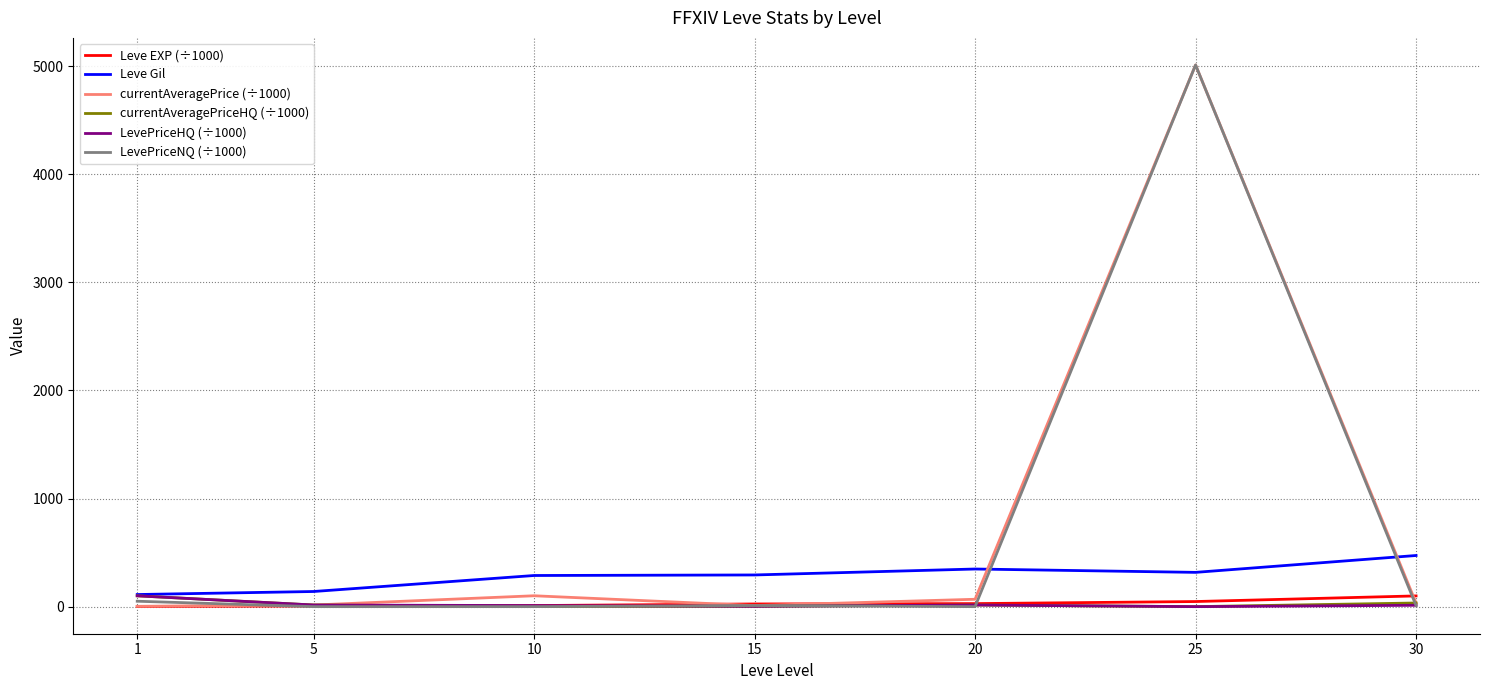

What is the greatest value displayed?

5010.0